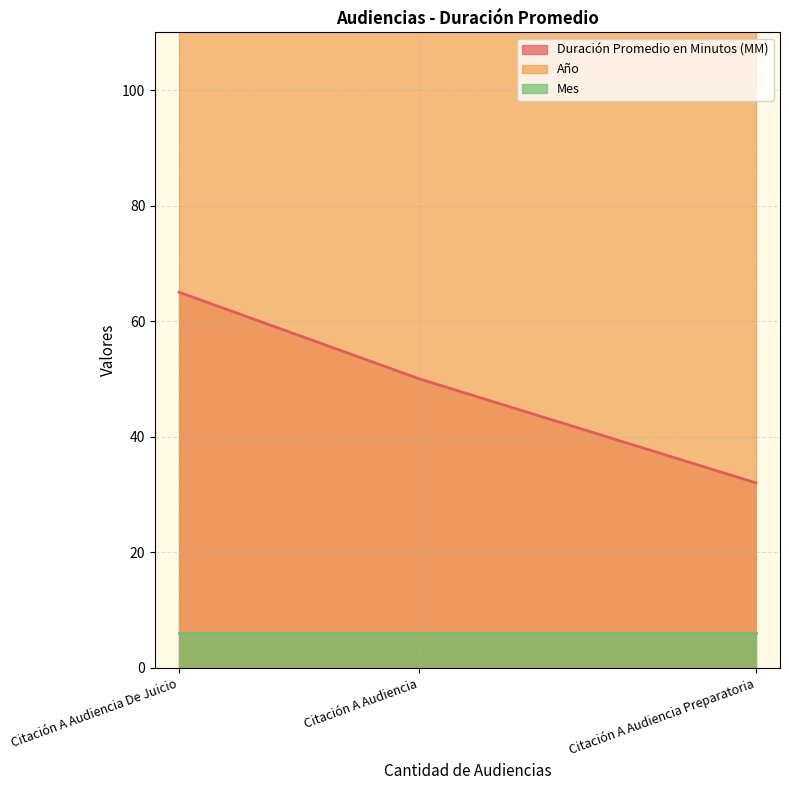

At which category is the sum across all series the highest?

Citación A Audiencia De Juicio